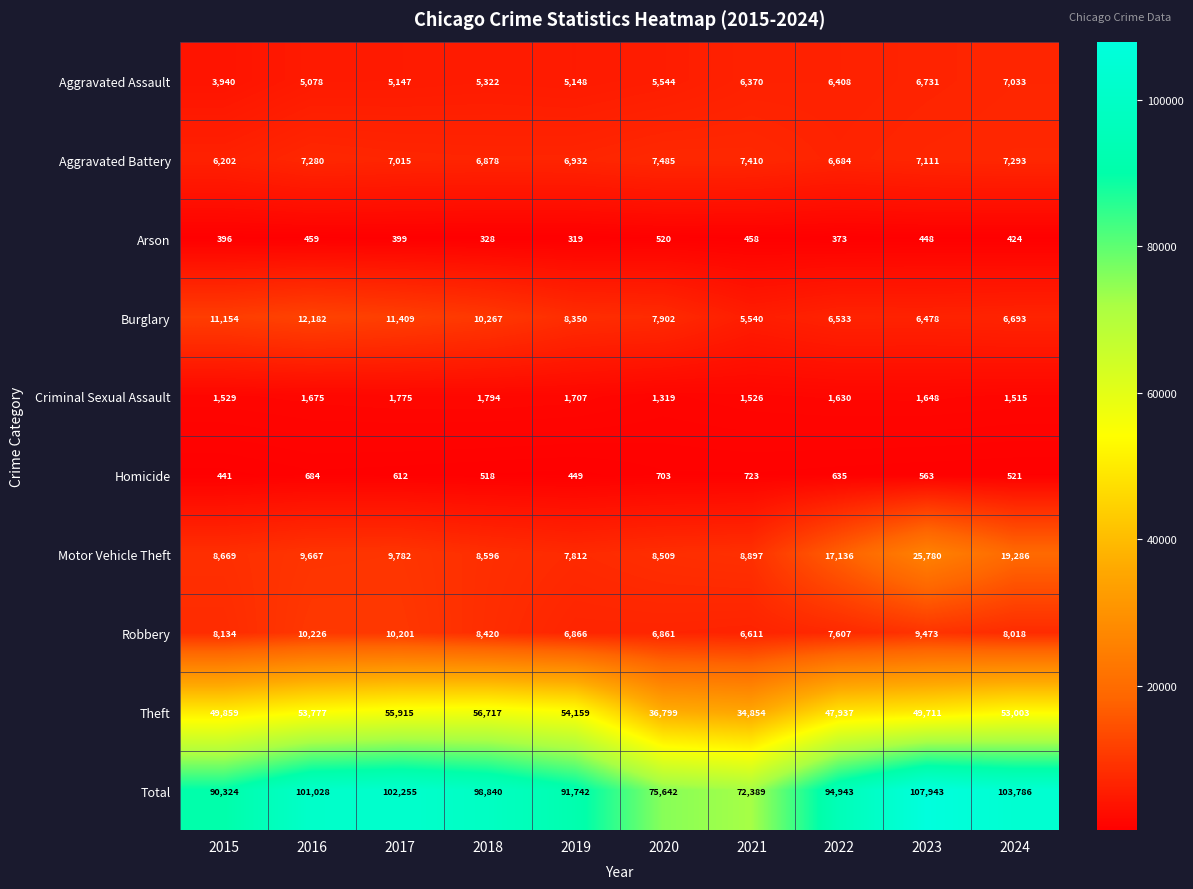

What is the approximate value of Aggravated Assault at 2022, to the nearest 100?

6400